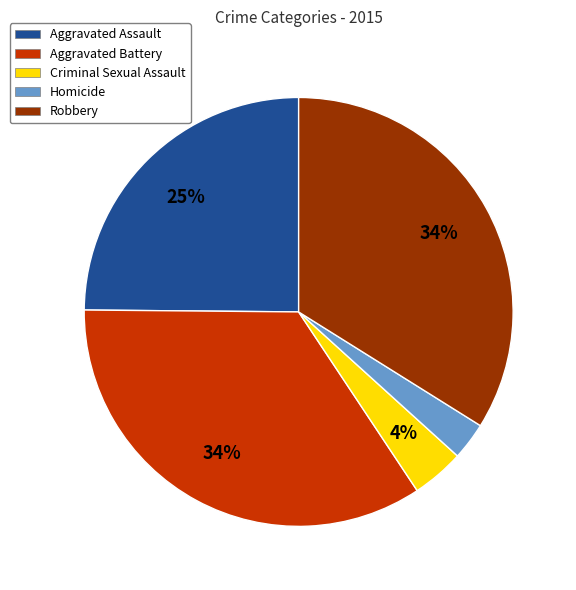

Is there any slice that represents more than half of the pie?

No